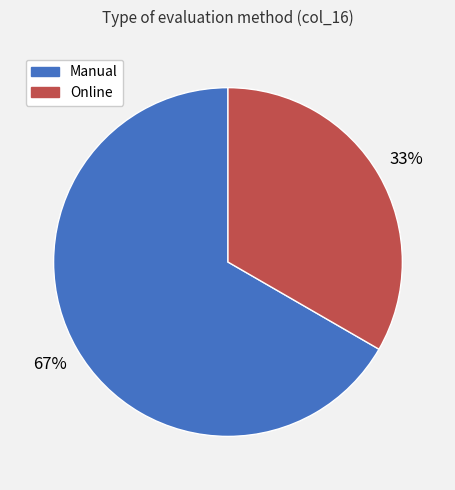

To the nearest percent, what is the combined percentage of Manual and Online?

100%